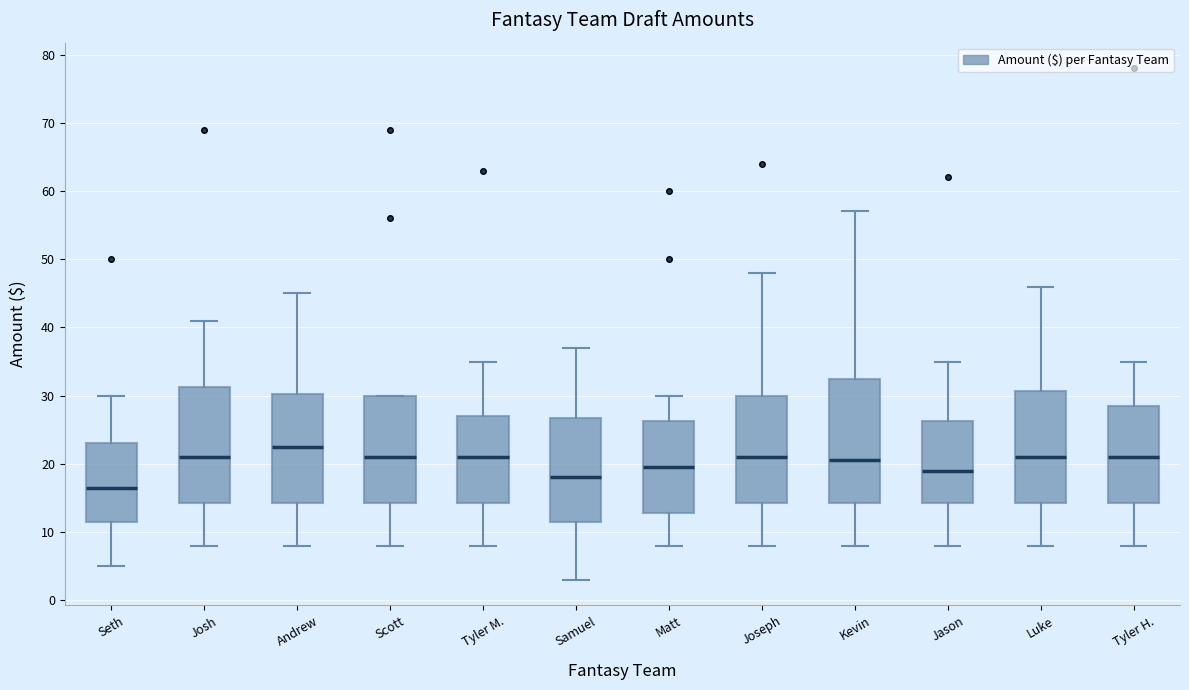

Which box is the tallest, from its lower edge to its upper edge?

Kevin